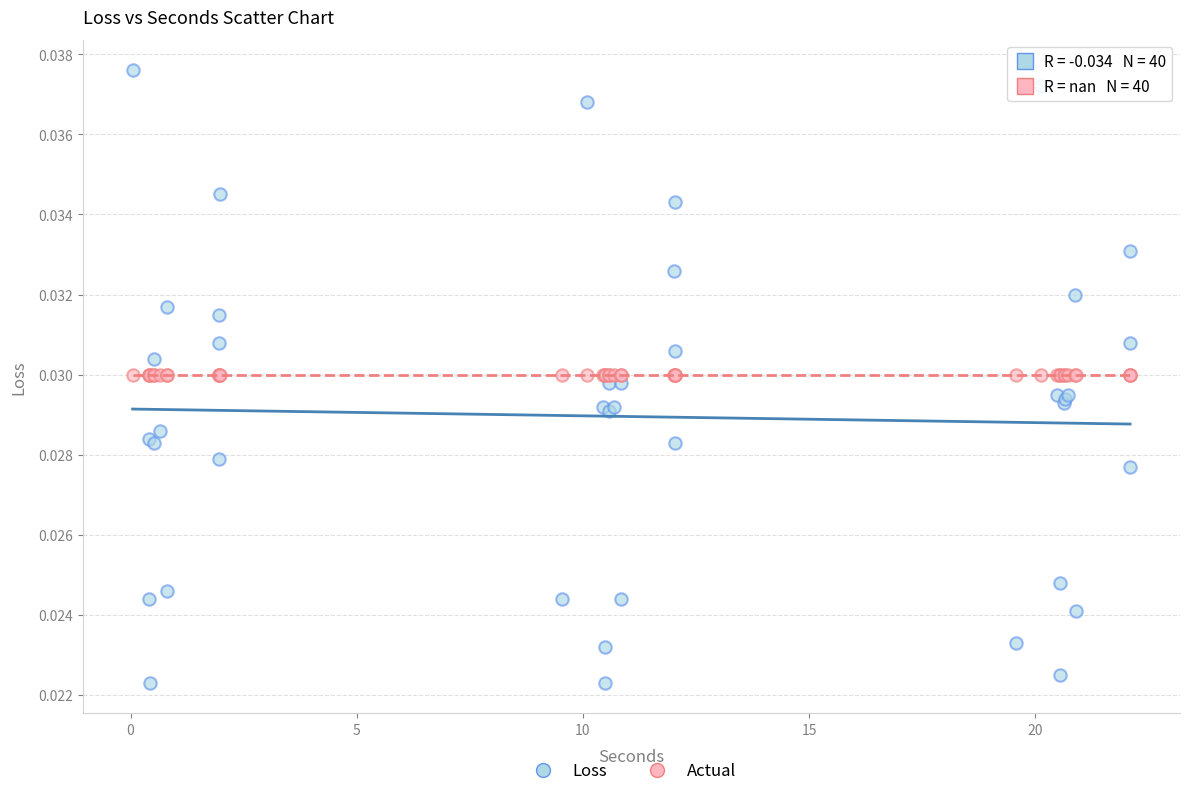

Which series reaches the maximum Y coordinate?

Loss